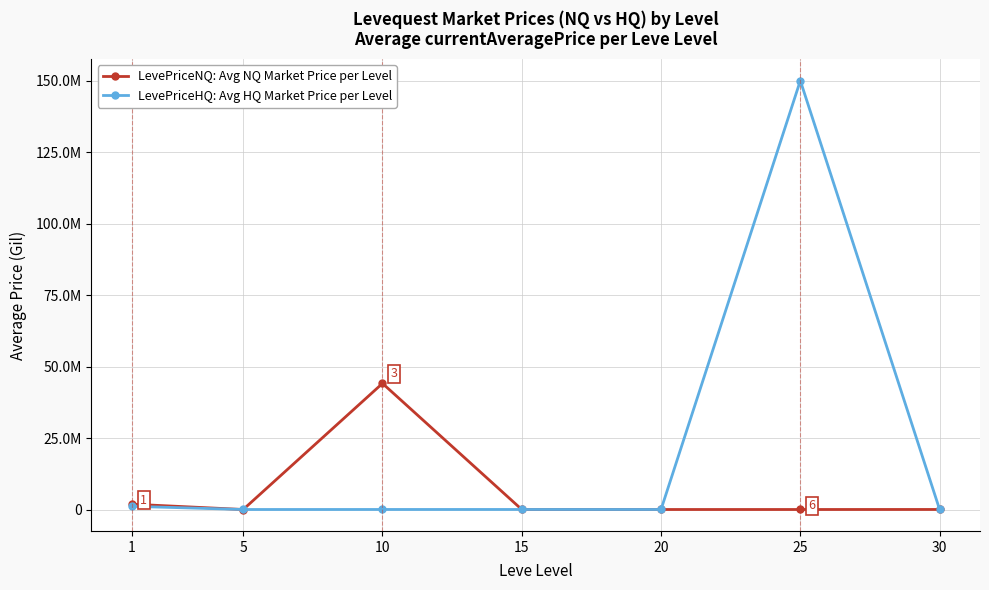

Rank the series by their average value, from lowest to highest.

LevePriceNQ: Avg NQ Market Price per Level, LevePriceHQ: Avg HQ Market Price per Level